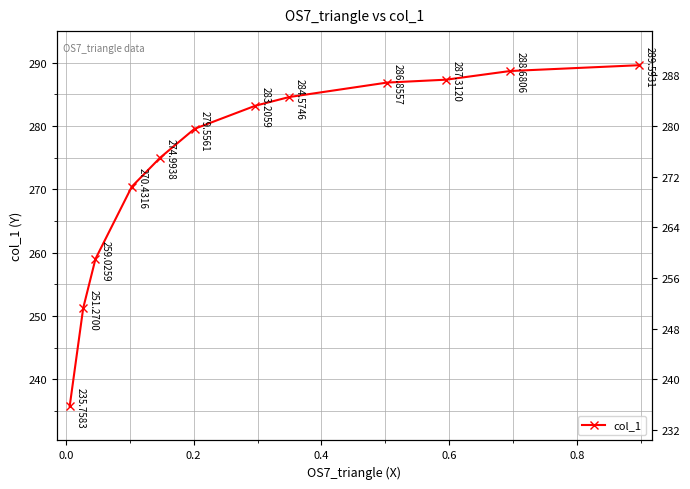

What is the difference between the maximum and minimum values?

53.8